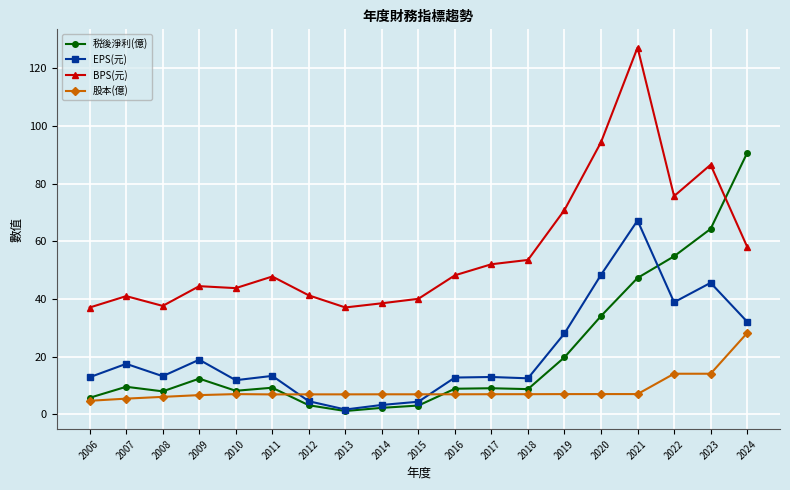

At which label is 税後淨利(億) closest to 45?

2021